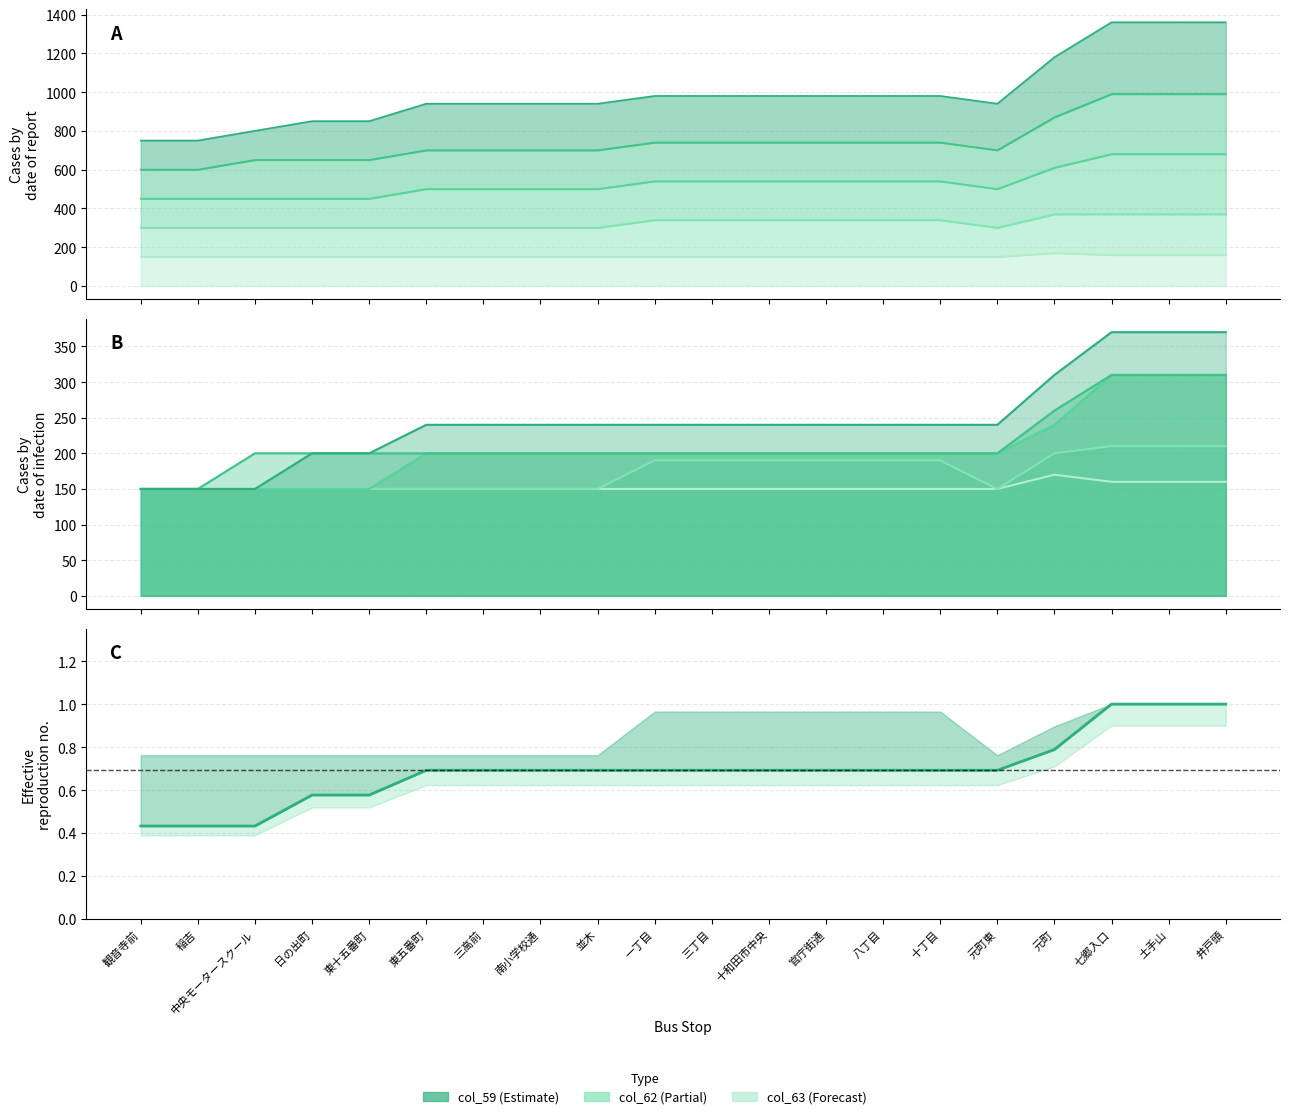

Which category has the highest value across all series?

七郷入口